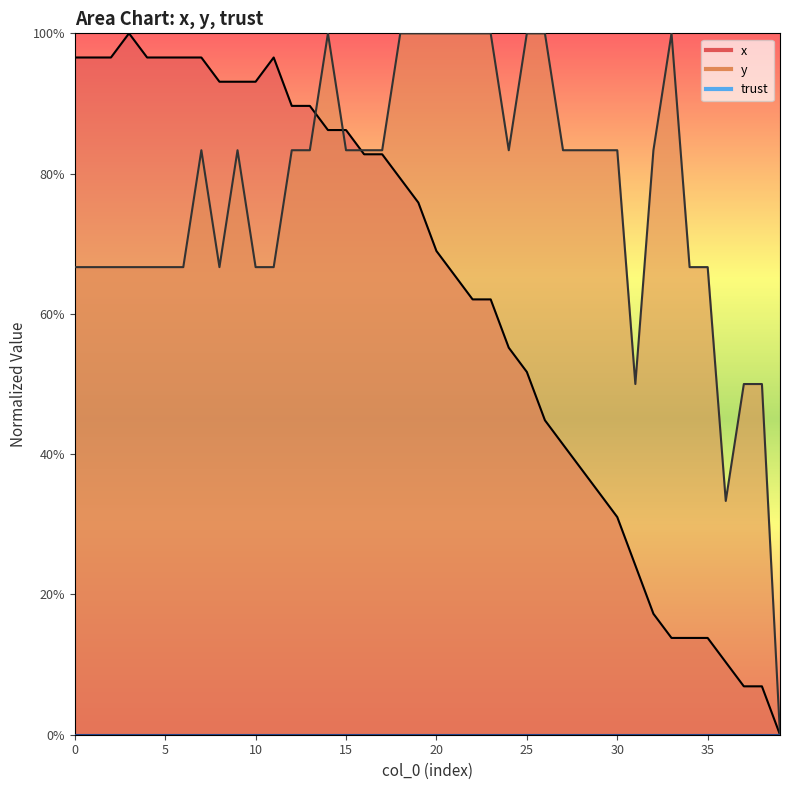

What is the maximum value shown in the chart?

1.0